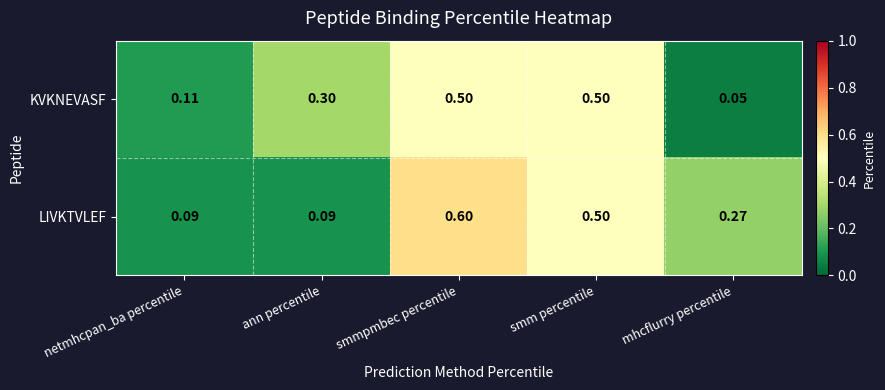

At which label is KVKNEVASF closest to 0?

mhcflurry percentile